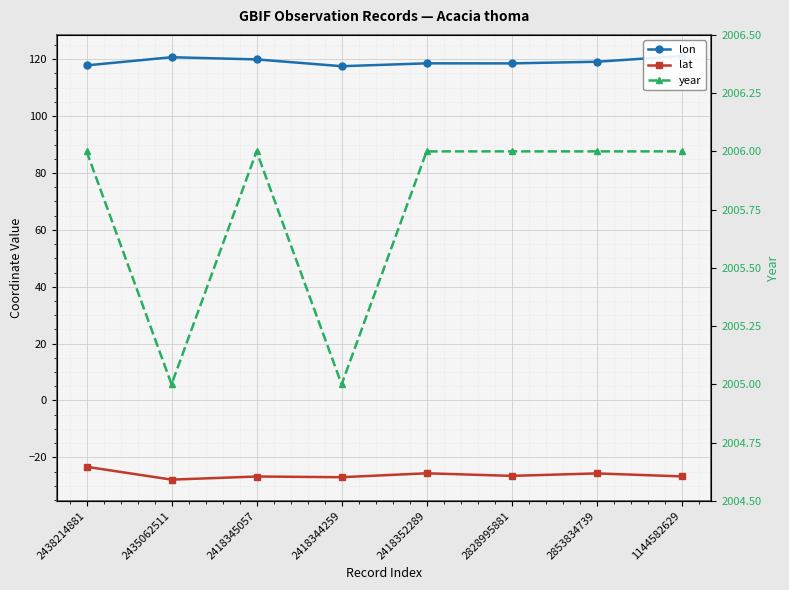

What is the maximum value shown in the chart?

2006.0